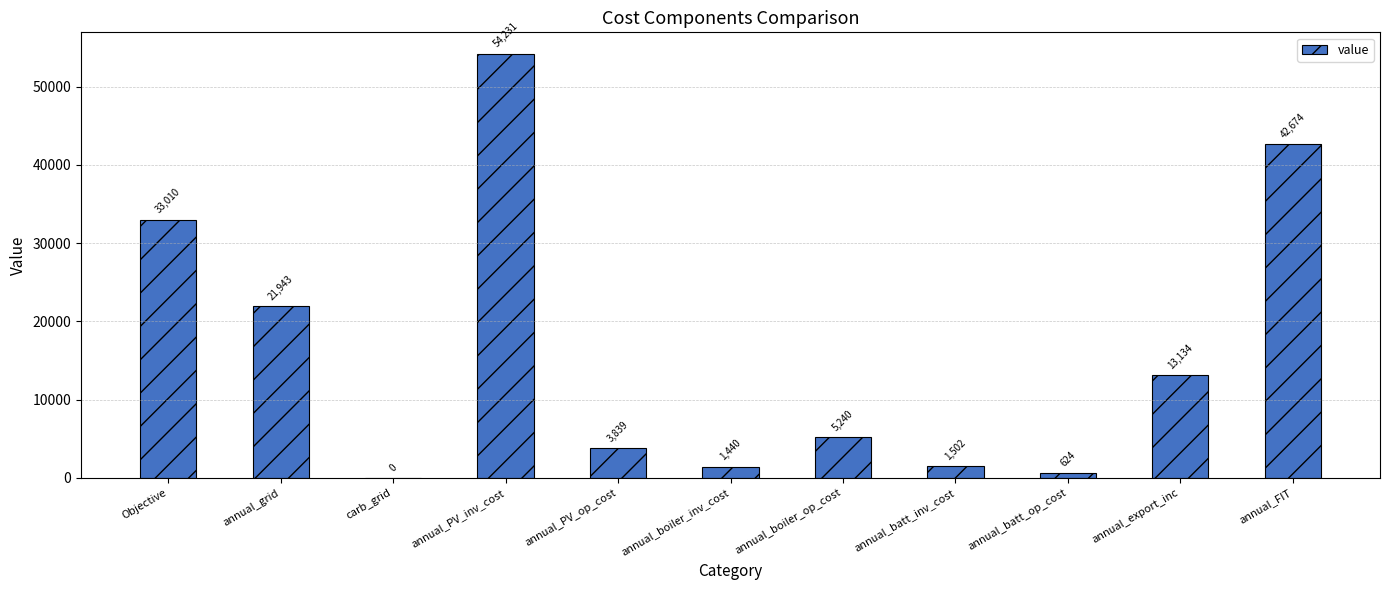

Where is the data nearest to the value 27115?

annual_grid